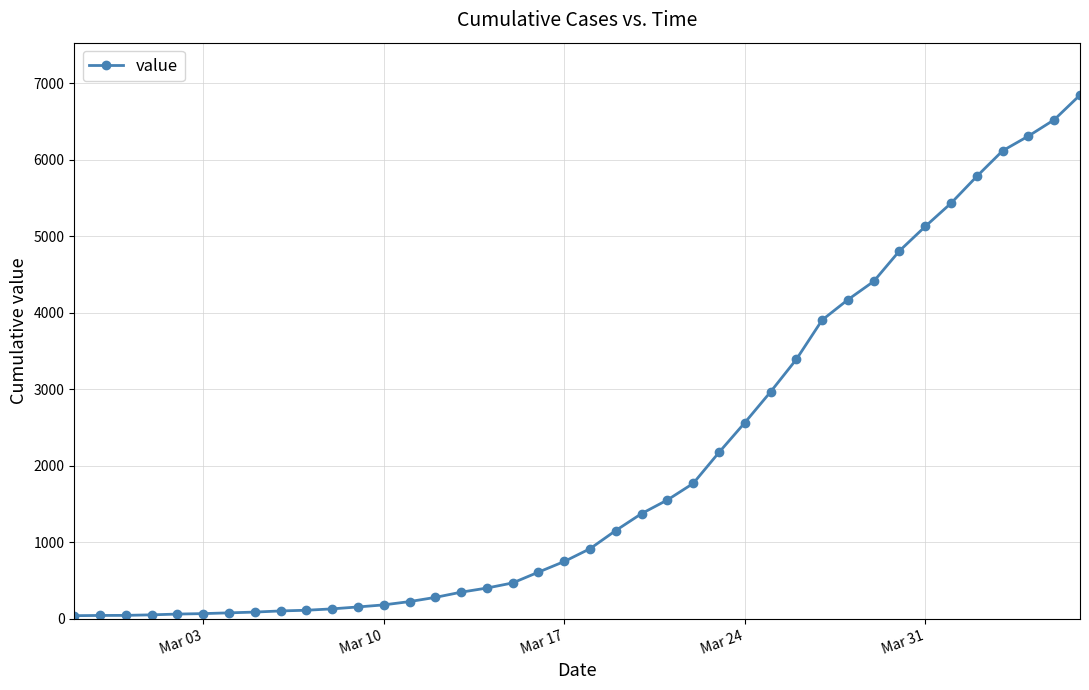

What is the sum of all values?

81521